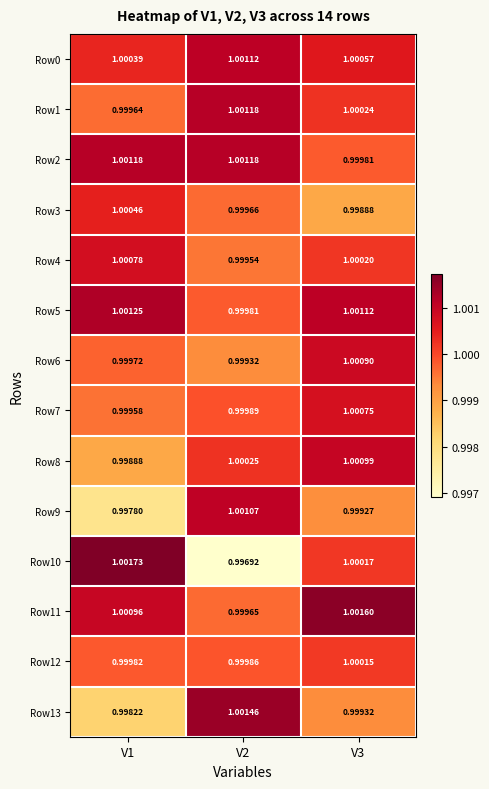

Is the value of Row10 at V2 greater than the value of Row2 at V3?

No